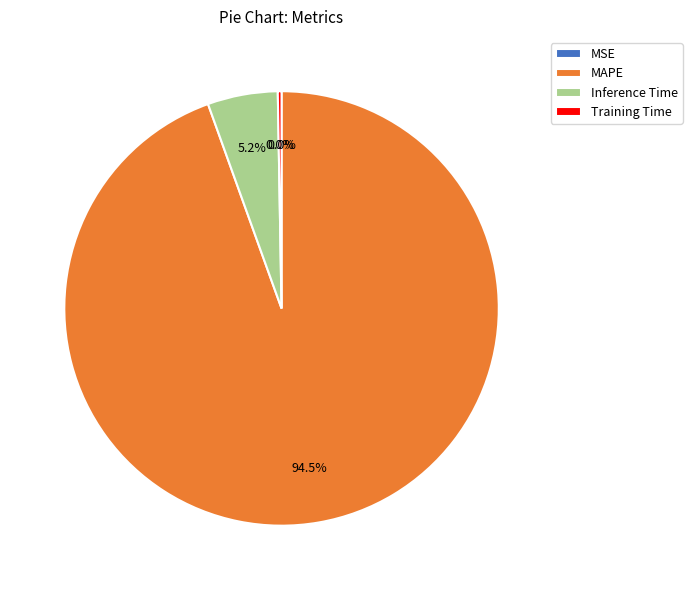

Is there any slice that represents more than half of the pie?

Yes